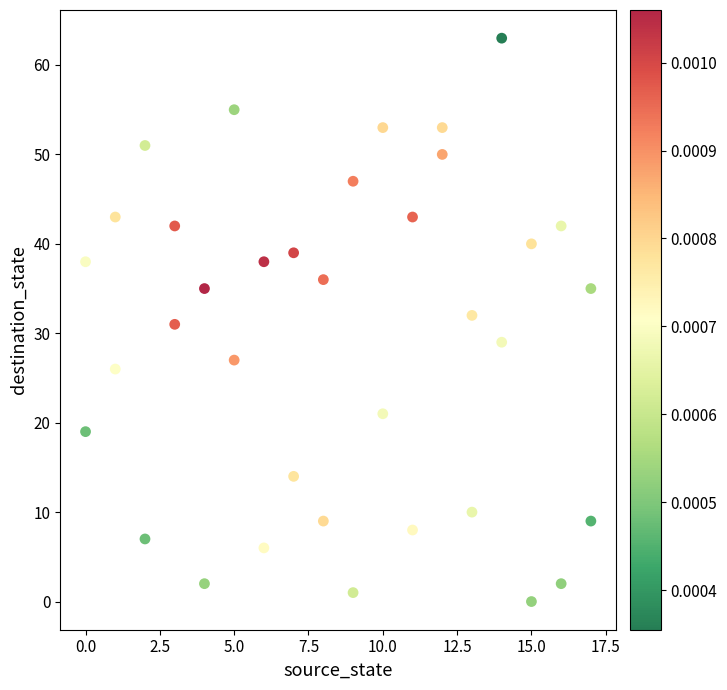

What is the range of X values (max minus min)?

17